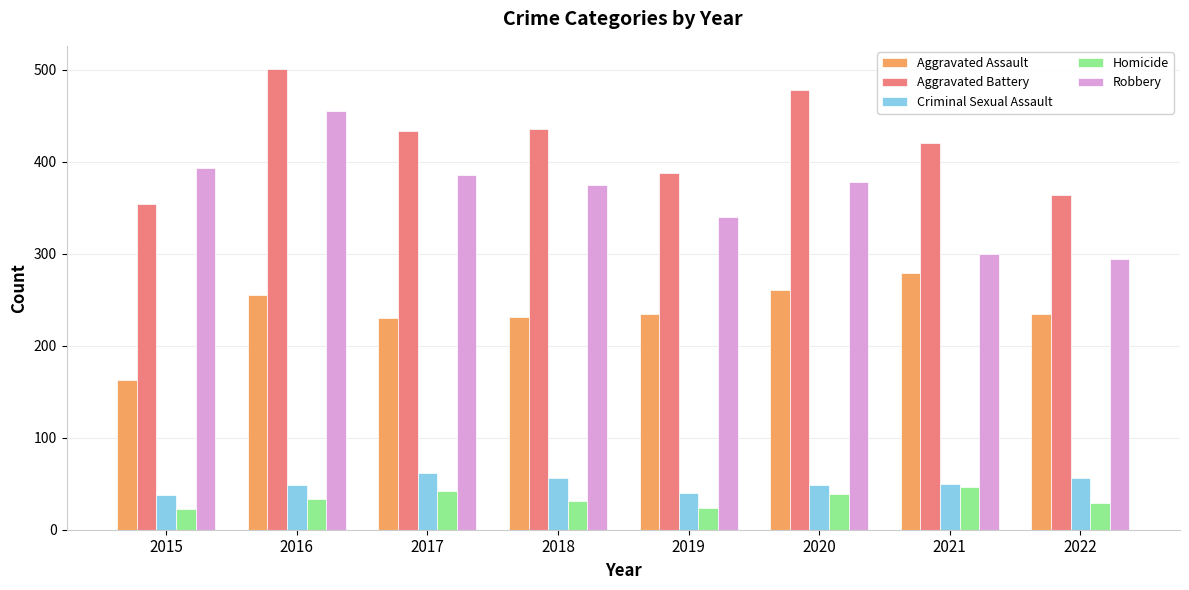

Does the chart contain any negative values?

No